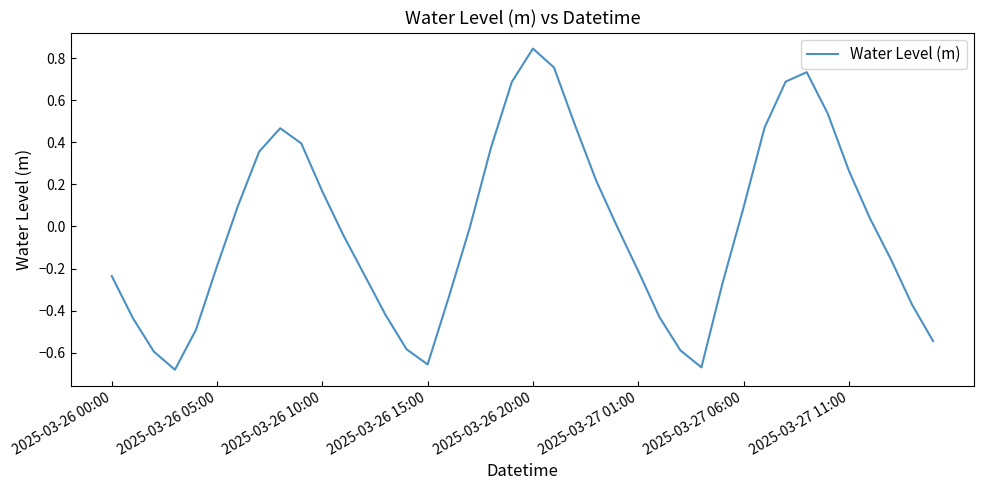

What is the difference between the maximum and minimum values?

1.5